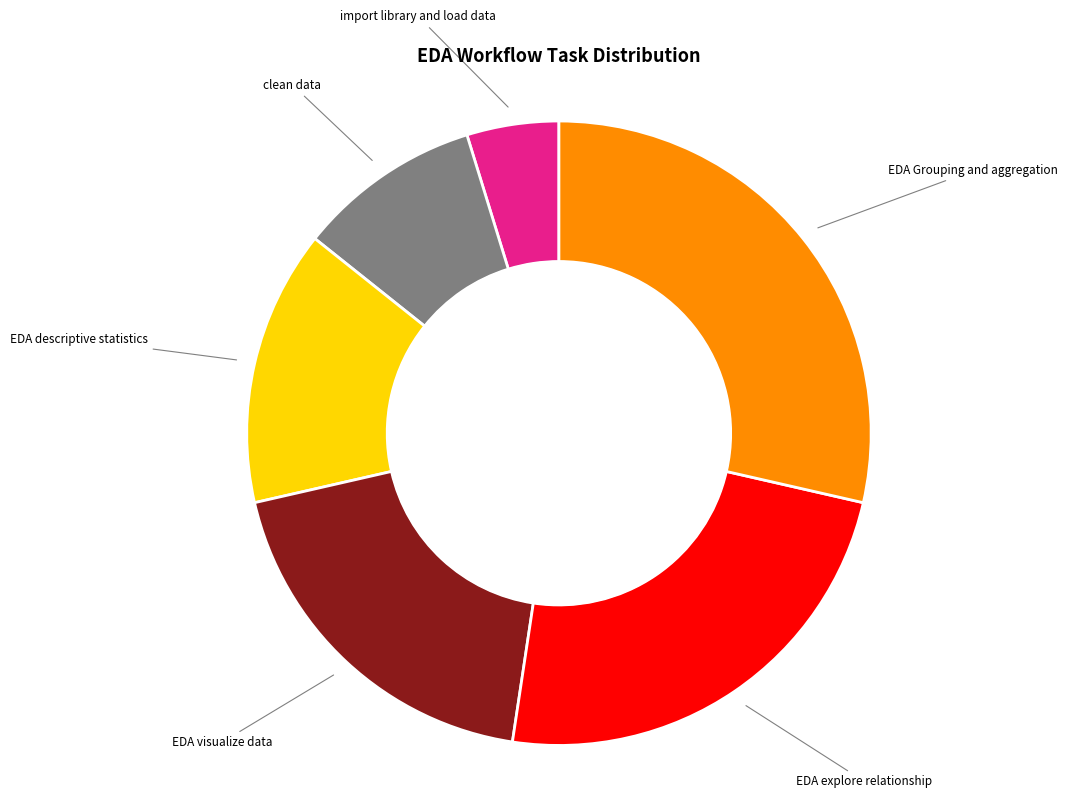

Approximately how many times larger is the value at EDA visualize data compared to EDA explore relationship?

0.8